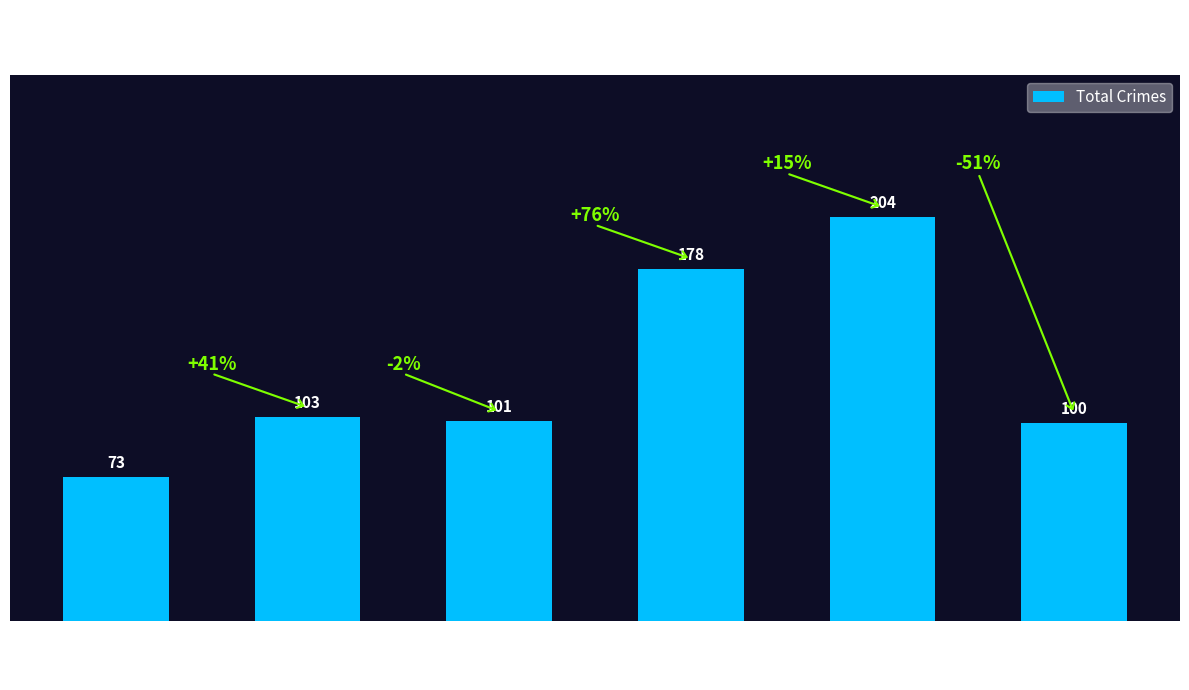

What is the value of the 5th bar from the left?

204